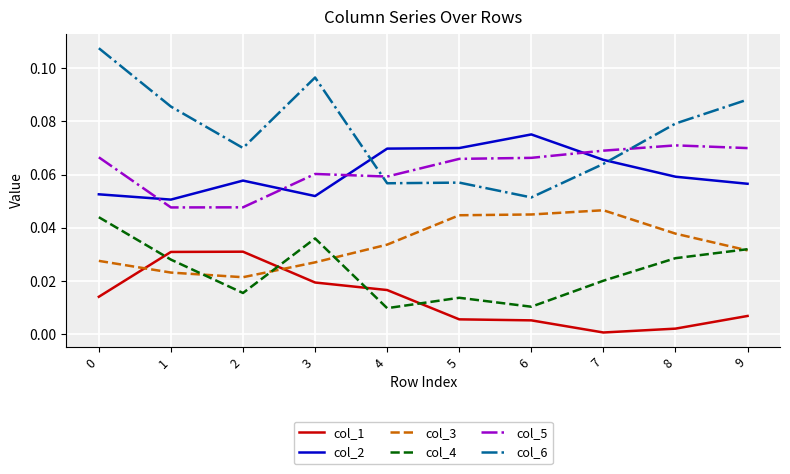

At 2, list the series in order from smallest to largest.

col_4, col_3, col_1, col_5, col_2, col_6